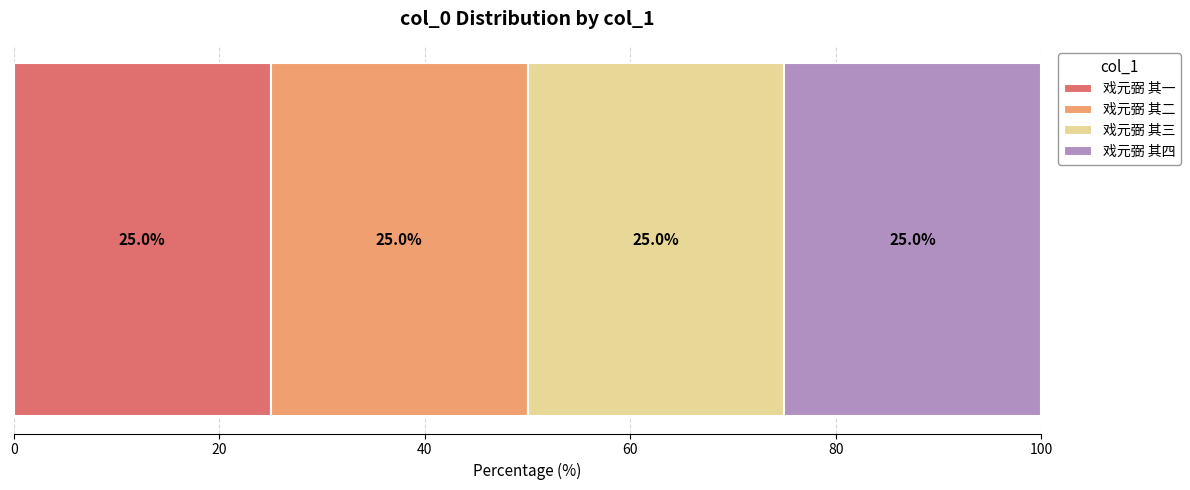

What is the minimum value for 戏元弼 其一?

25.0